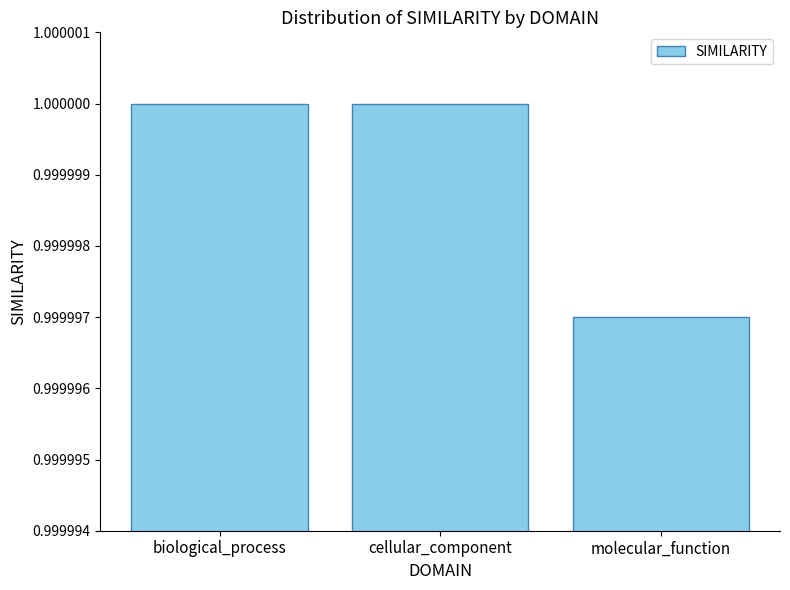

How many values are between 0 and 1?

3